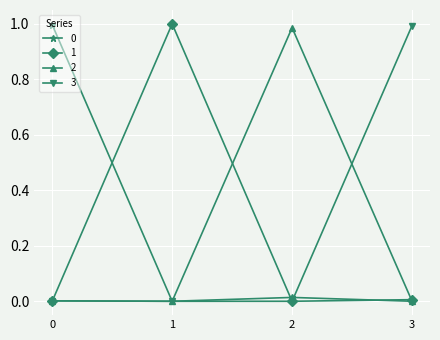

The 2 series shows 1.0 at 2. True or false?

True